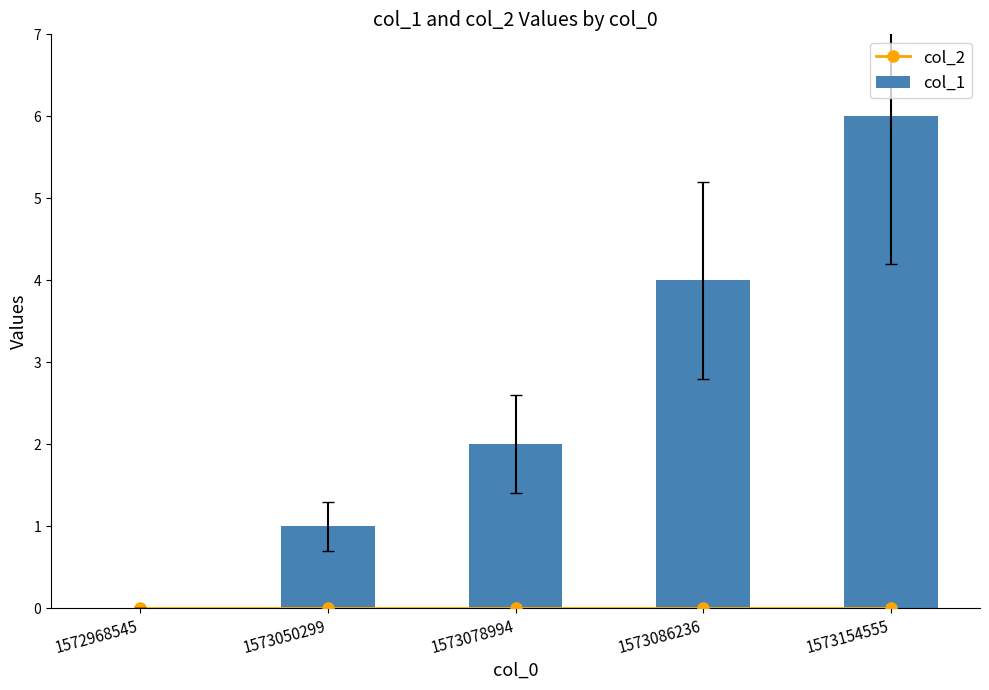

The value of col_1 at 1573154555 is 9. True or false?

False